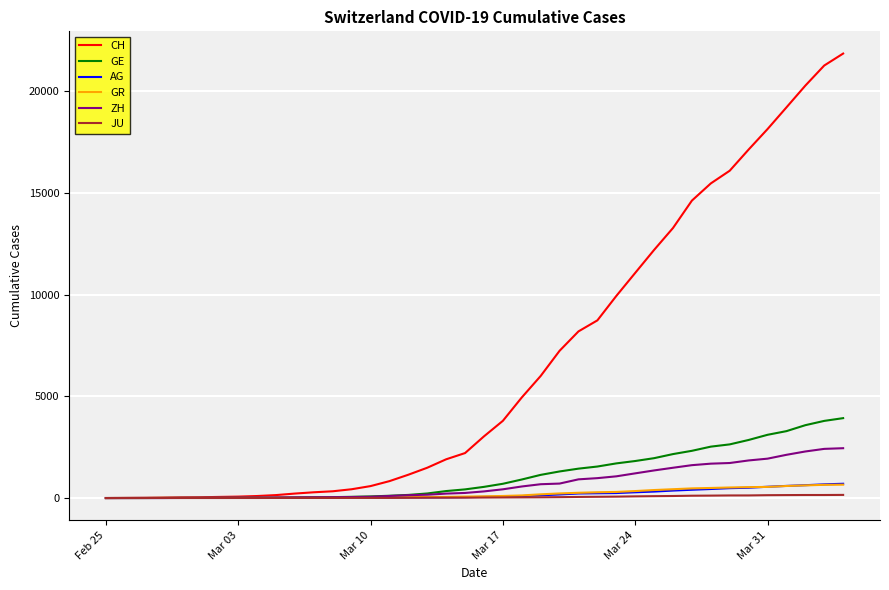

Which series has the widest spread of values?

CH